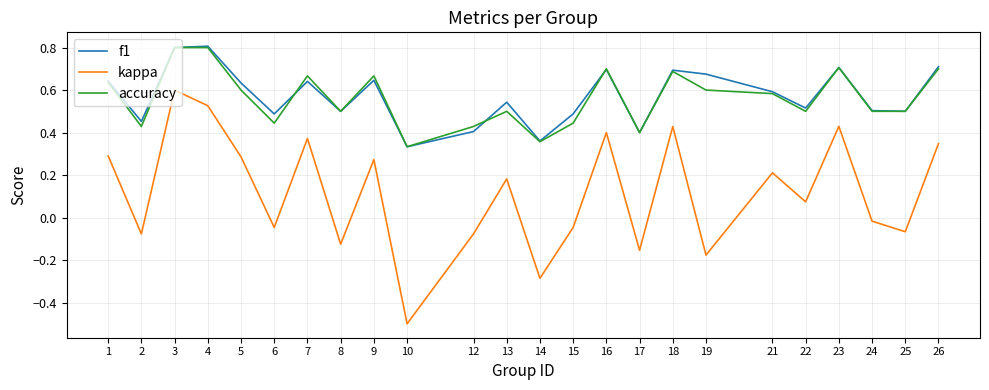

Which series has the largest range (max minus min)?

kappa